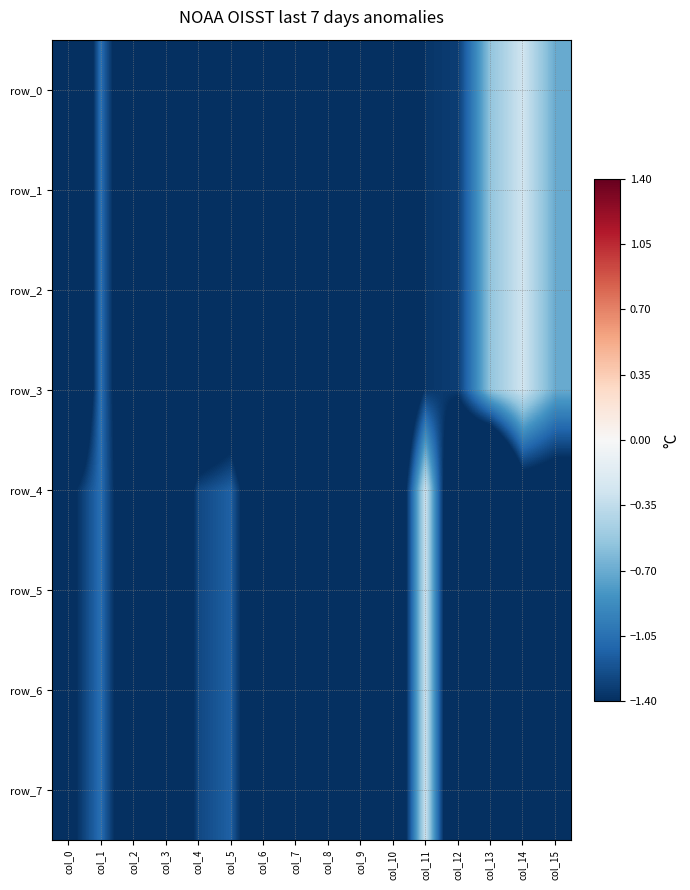

At which category is the sum across all series the highest?

col_11